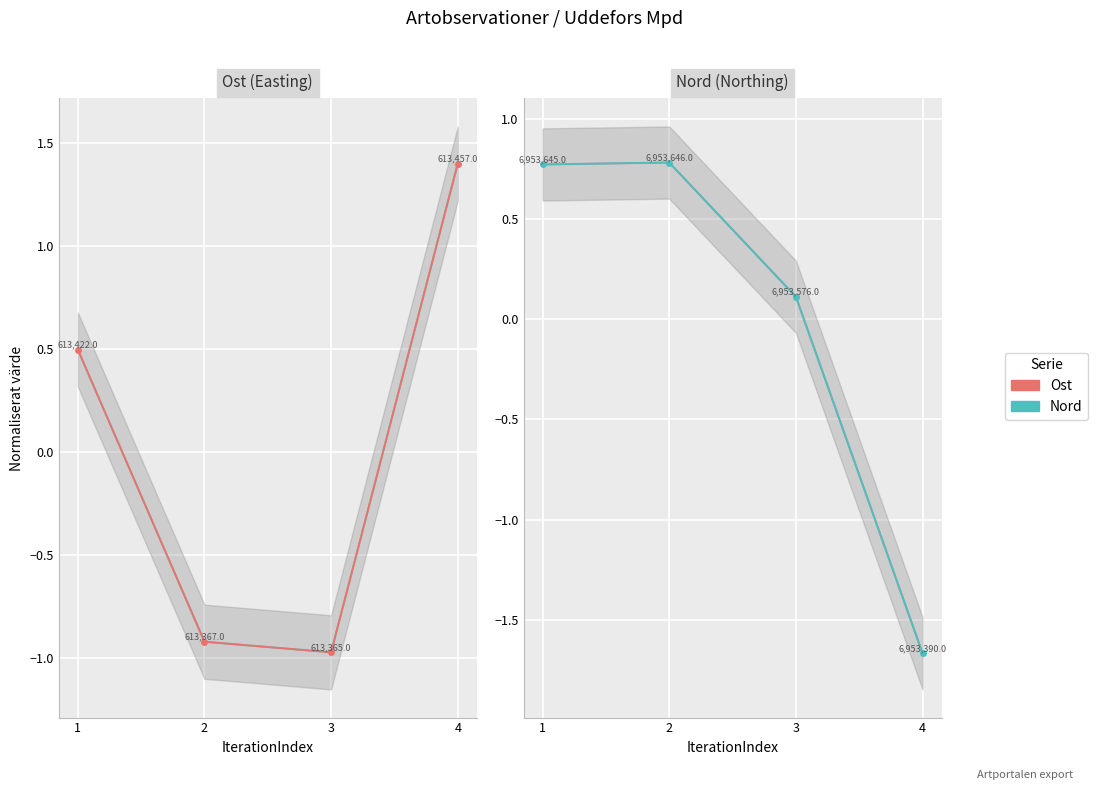

The Ost series shows 0.1 at 1. True or false?

False